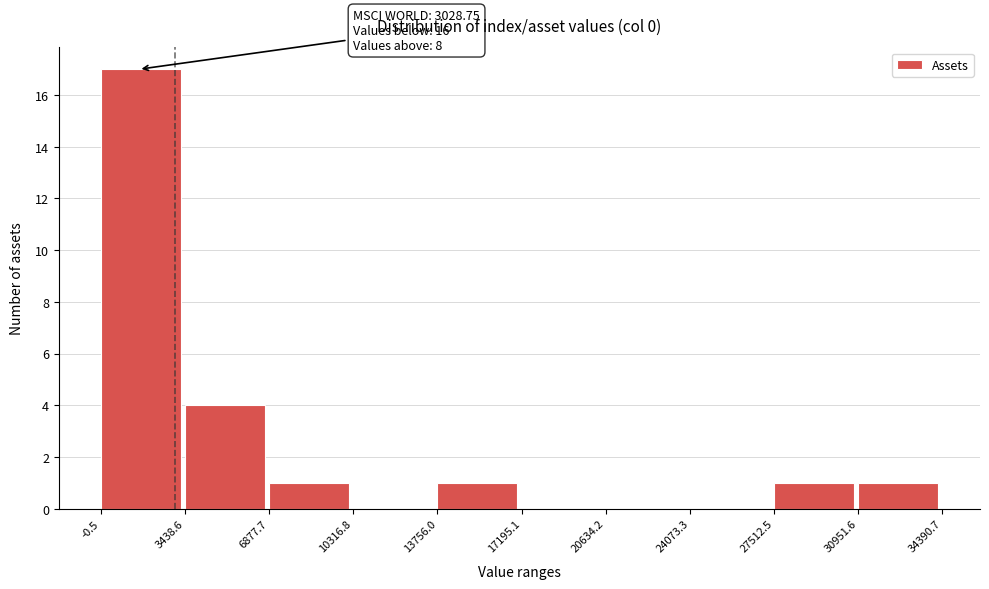

Which range on the x-axis has the tallest bar?

-0.5 to 3438.6